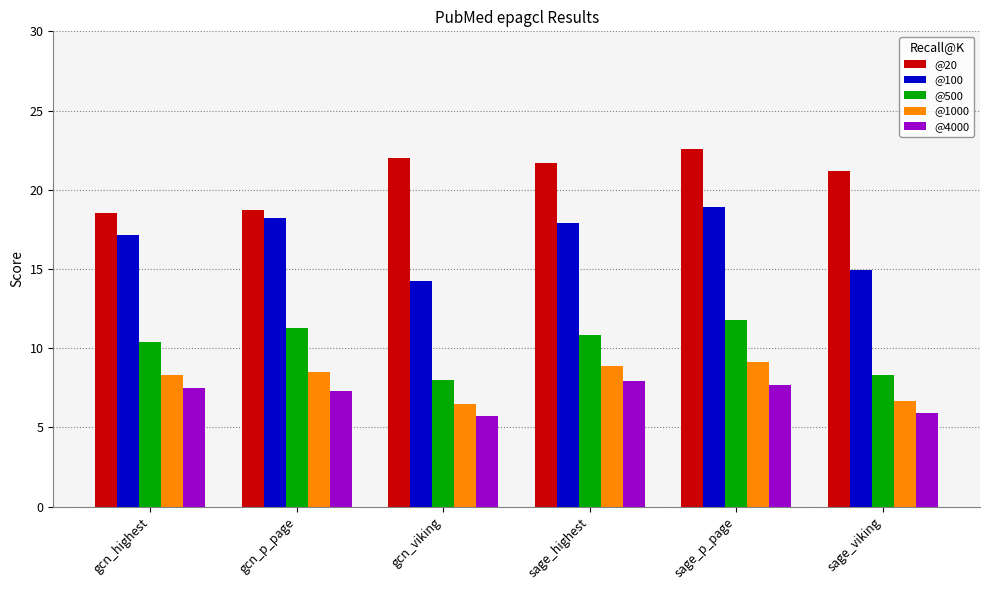

At how many categories does at least one series exceed 21?

4